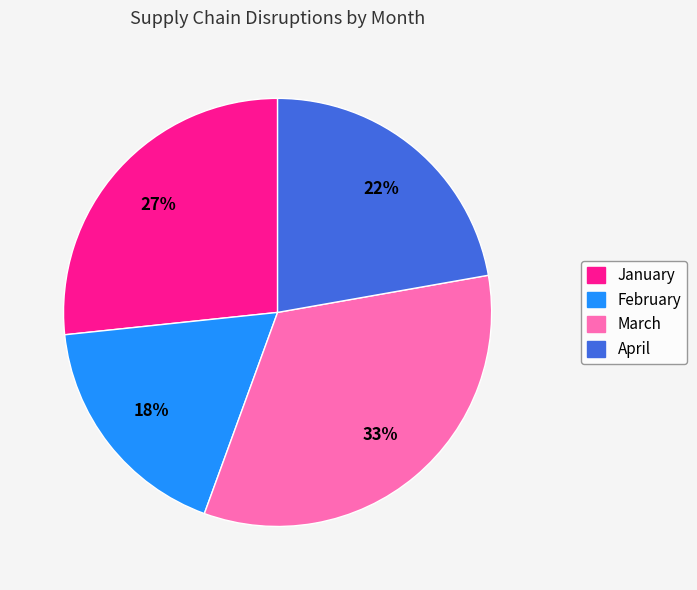

To the nearest percent, what percentage of the pie is March?

33%